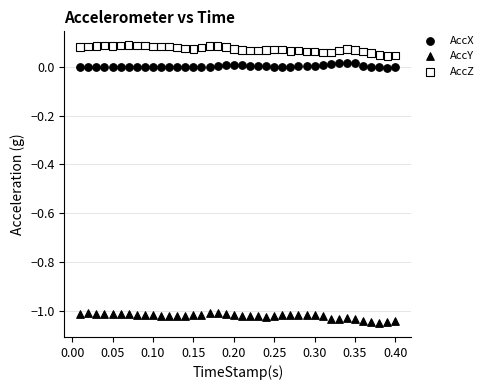

Which series contains the highest Y value?

AccZ